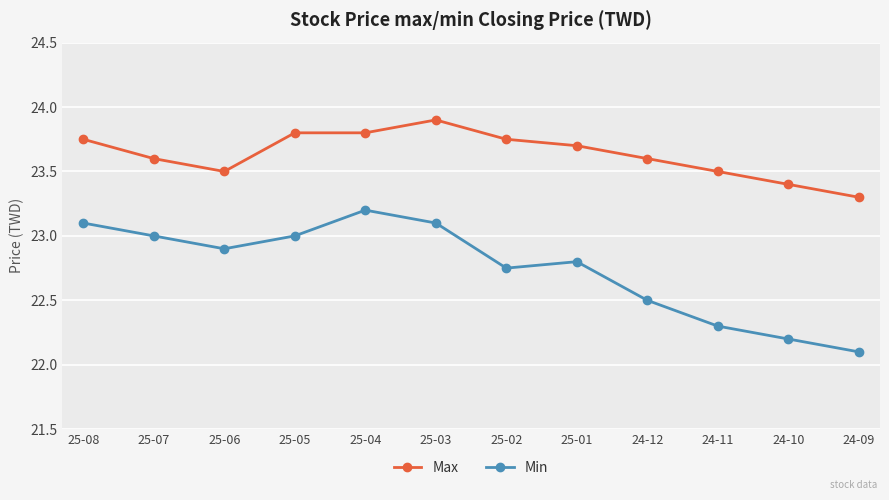

What is the difference between the maximum and minimum values in the Min series?

1.1